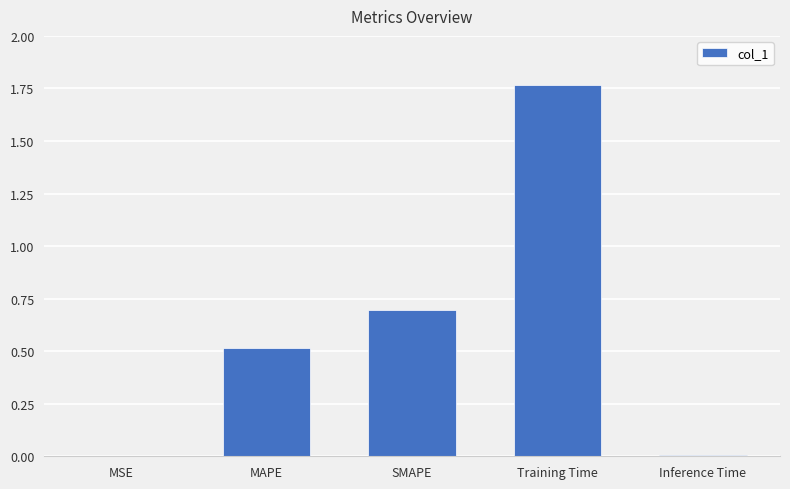

Are the bars horizontal?

No